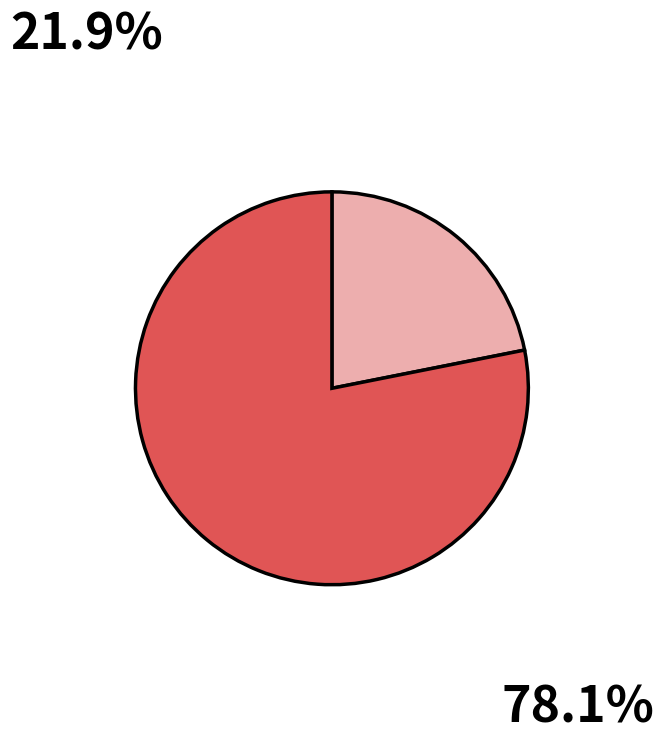

Is there a majority slice in this chart?

Yes